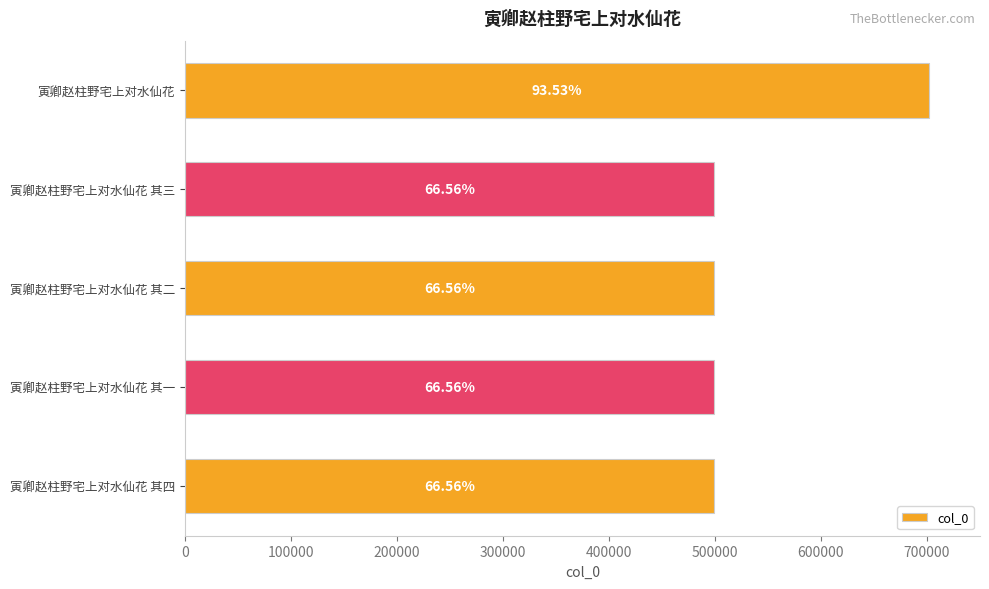

How many bars are there in total?

5